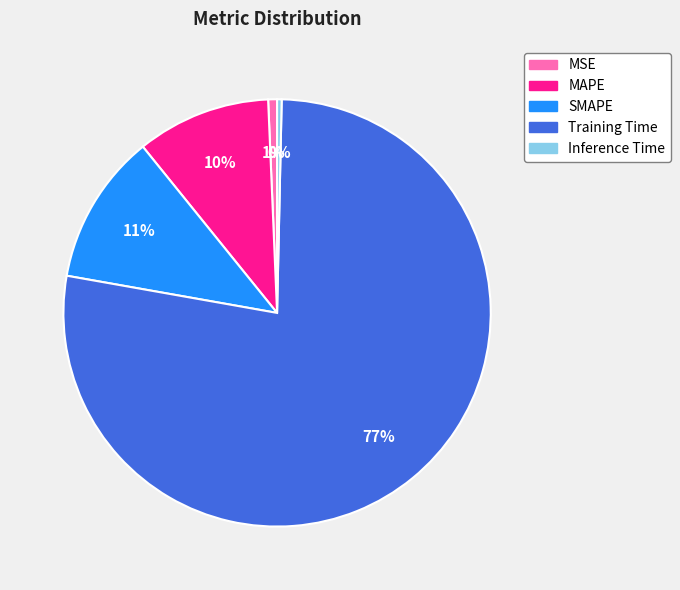

To the nearest percent, what is the difference between the Inference Time and SMAPE slice percentages?

11%